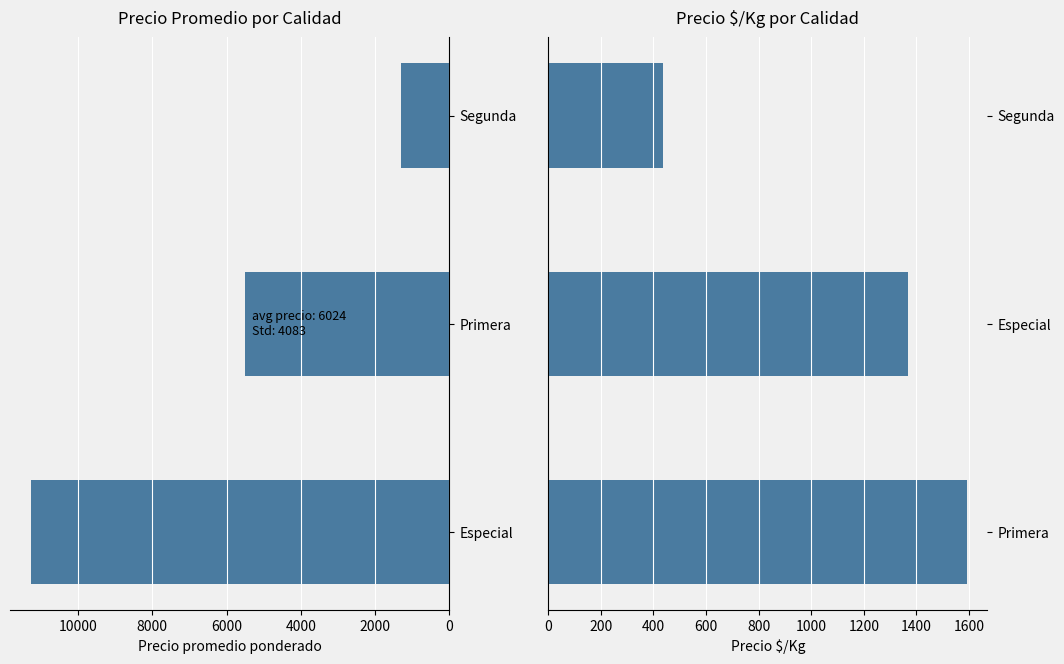

What is the difference between the Precio $/Kg values at Segunda and Primera?

1154.5